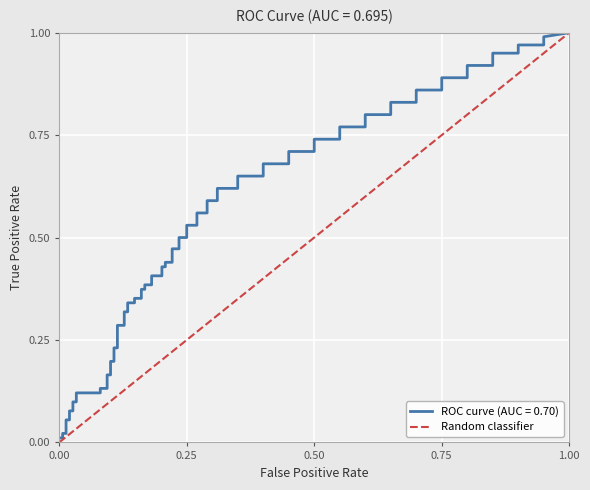

What is the difference between the maximum and minimum values?

1